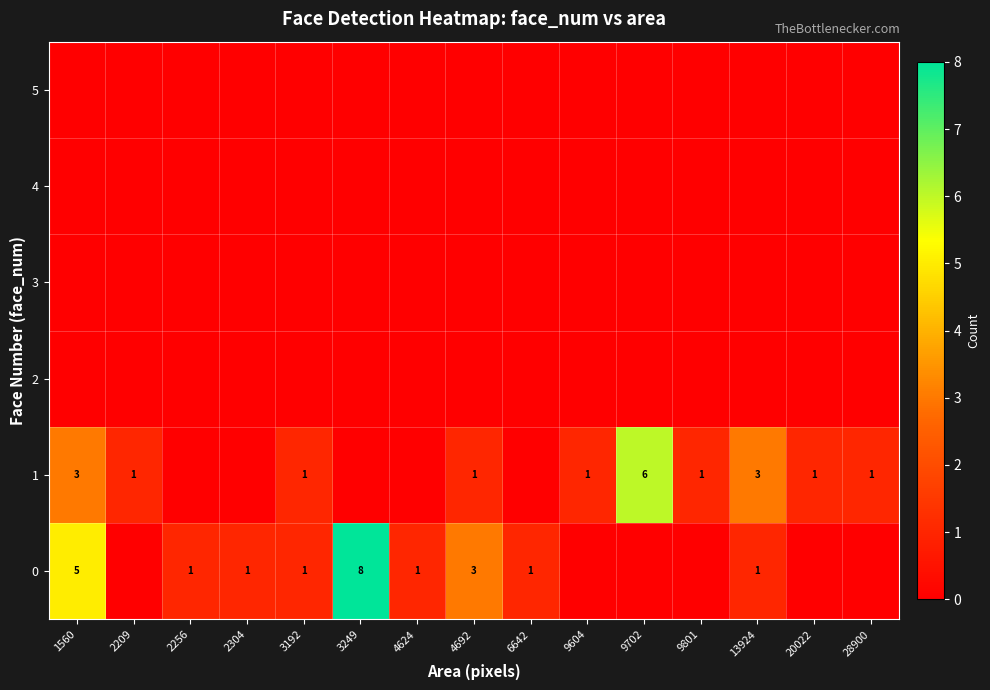

What is the average value of the 0 series?

1